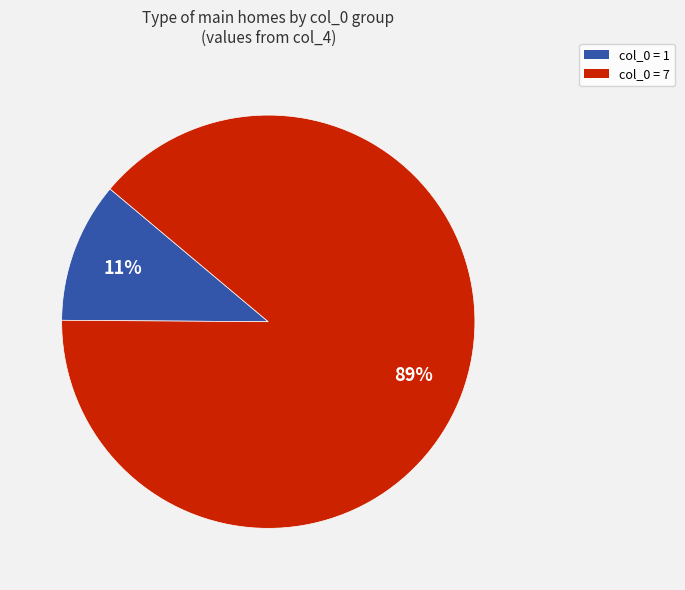

Is there any slice that represents more than half of the pie?

Yes